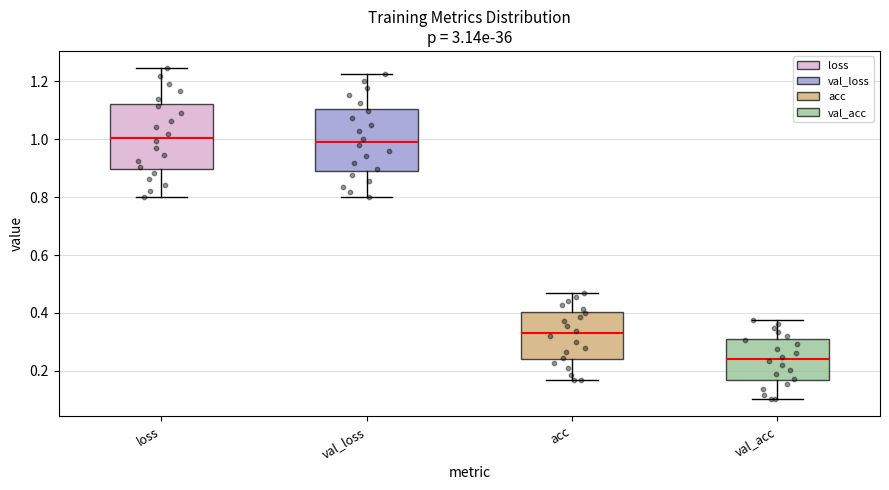

Which box has the lowest median line?

val_acc